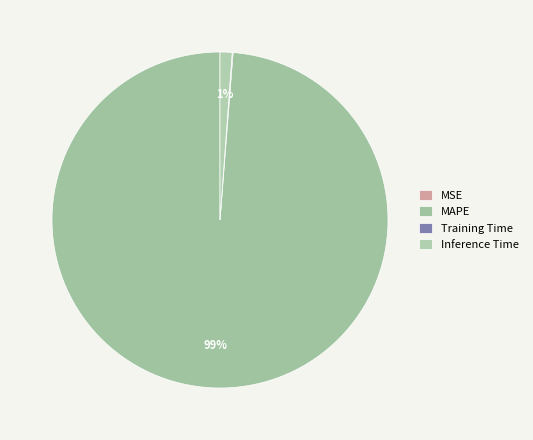

Which slice is the smallest?

MSE